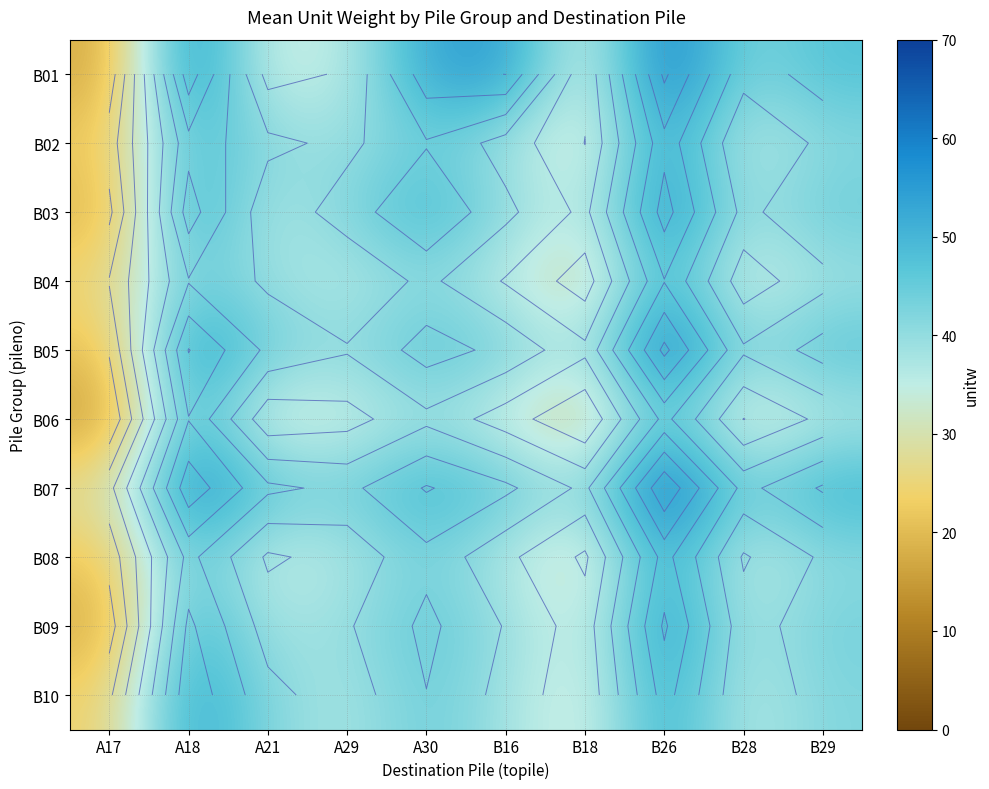

List the labels in order of B07 value, largest first.

B26, A18, B29, A30, A21, B16, A29, B28, B18, A17